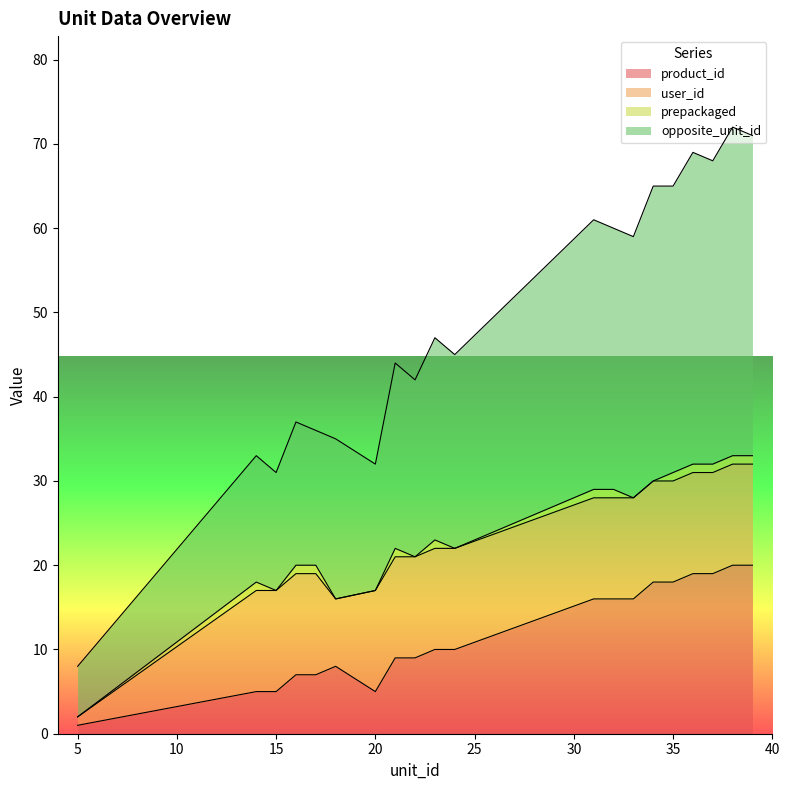

How many lines are shown in the chart?

4